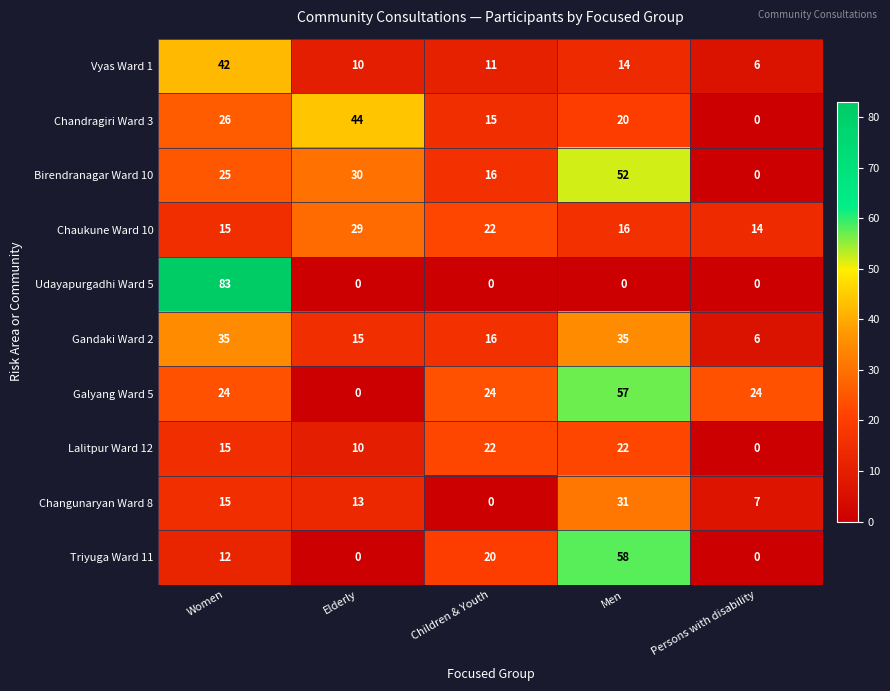

Which category has the highest value across all series?

Women